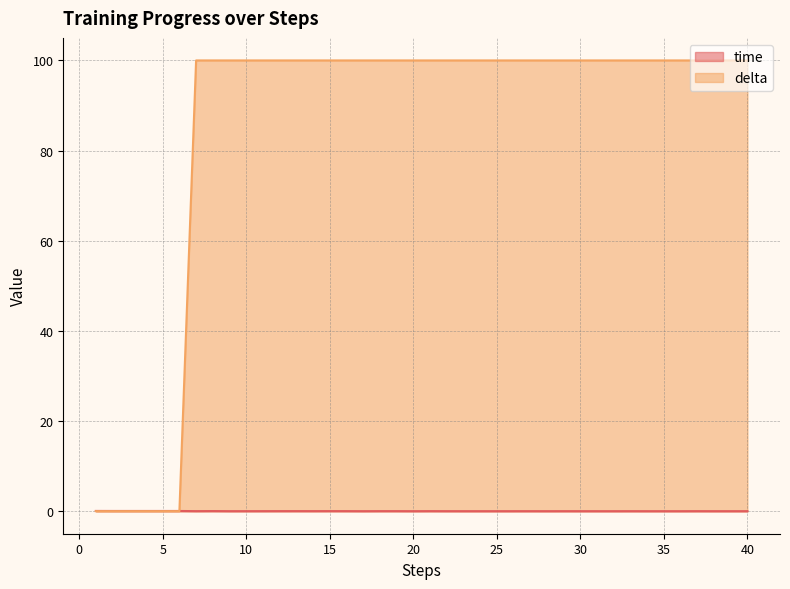

The time series shows 0.0 at 20. True or false?

False